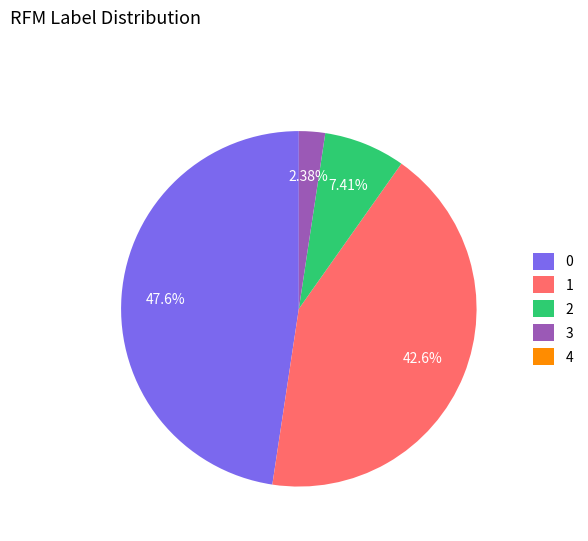

Does any single category account for the majority?

No